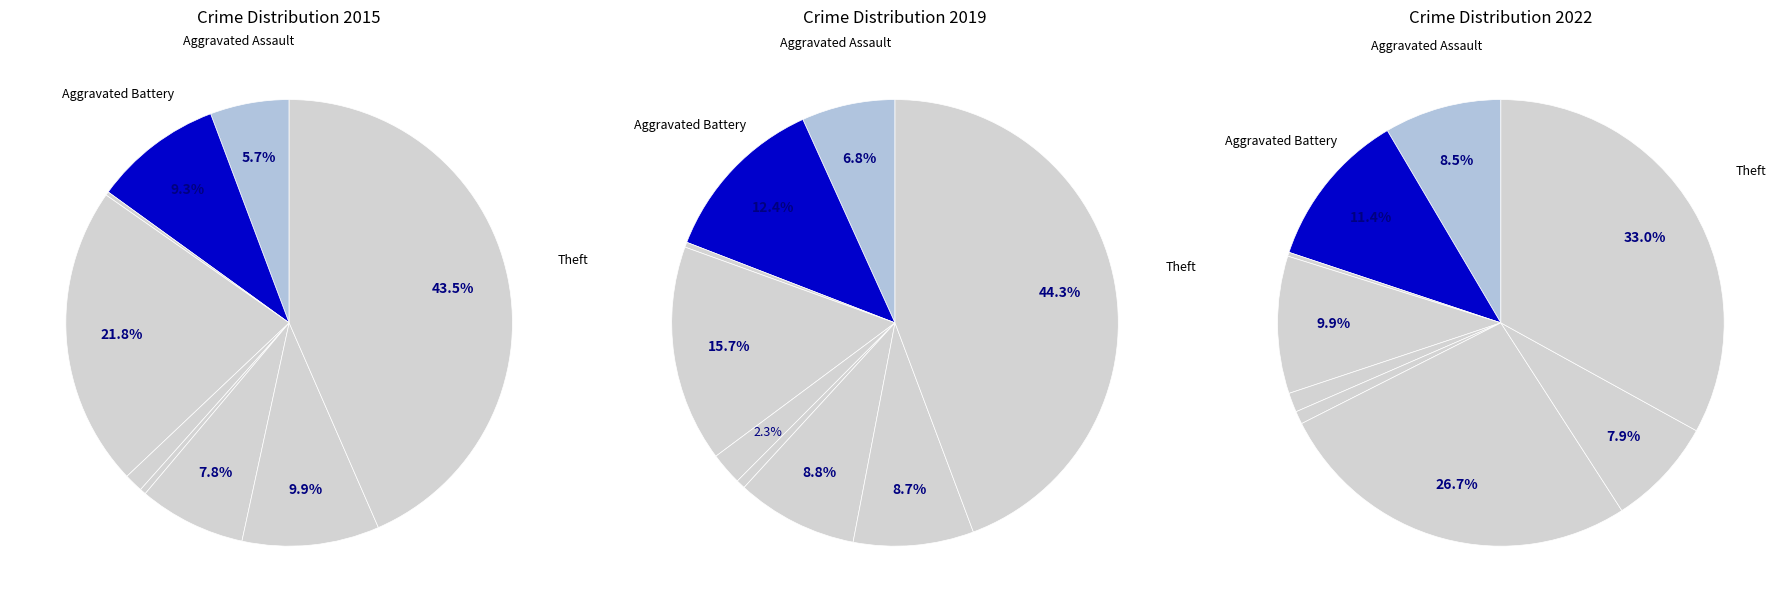

True or false: Theft accounts for 43% of the total.

True